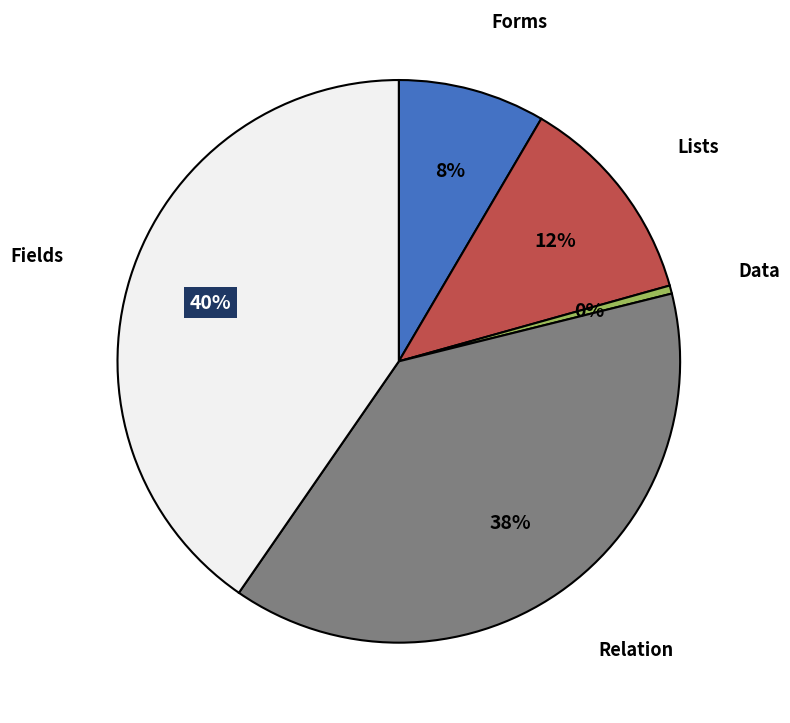

Is there any slice that represents more than half of the pie?

No